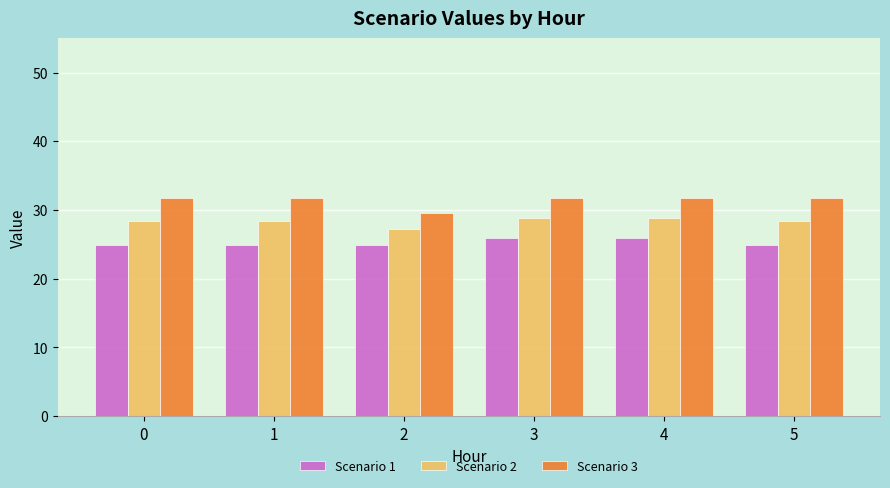

Does the chart contain stacked bars?

No